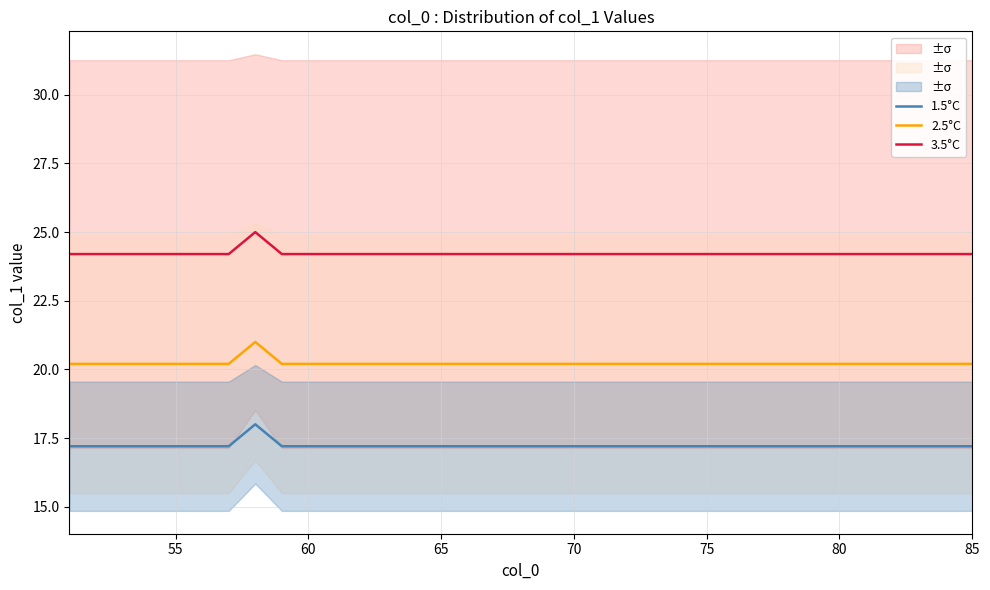

What is the value of the 3.5°C point at the 4th from the left?

24.2